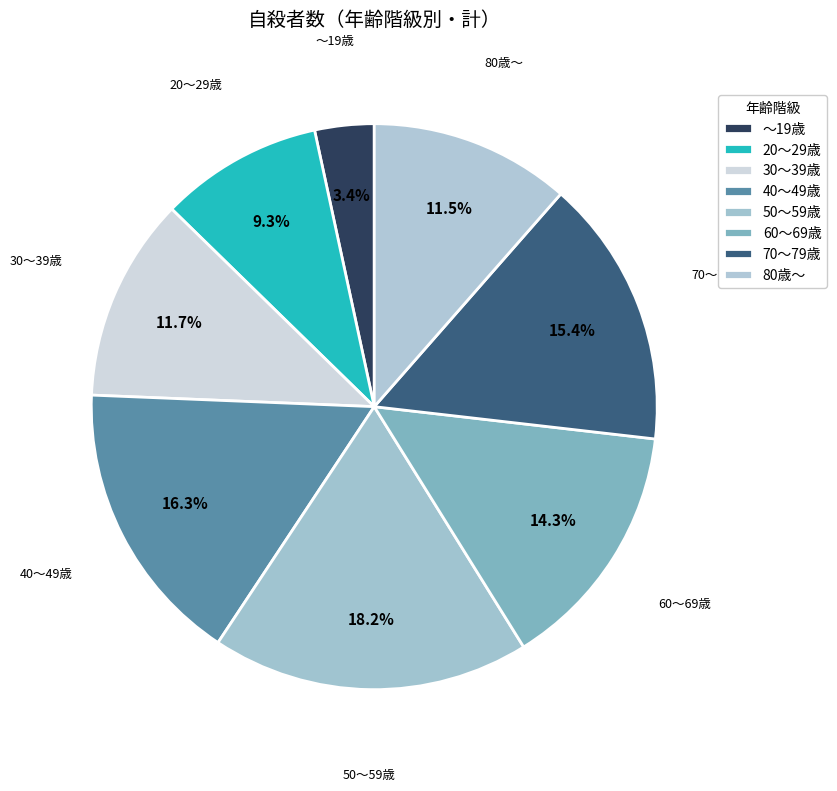

To the nearest percent, what is the average slice percentage?

12%